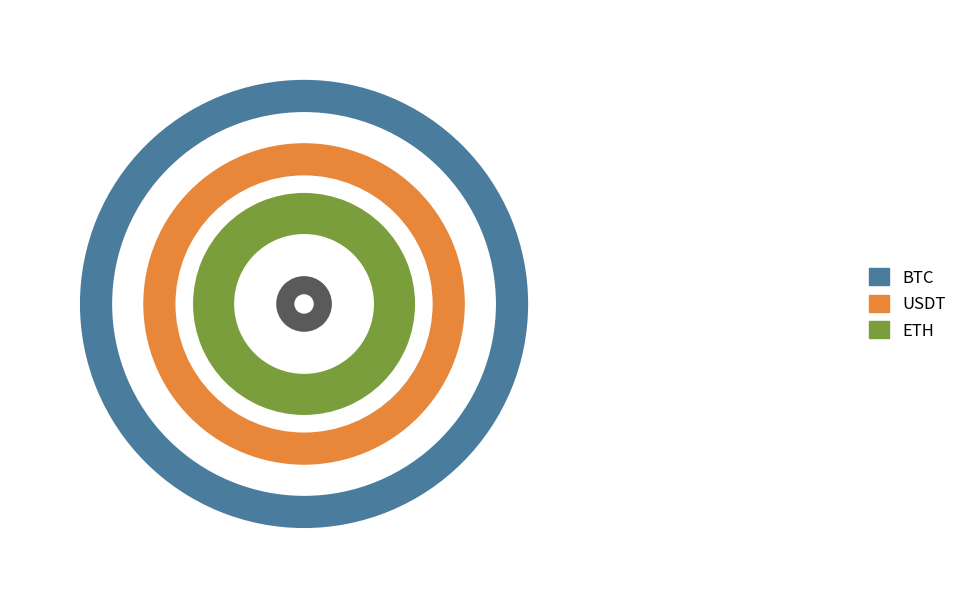

What is the change in value from USDT to ETH?

-99990